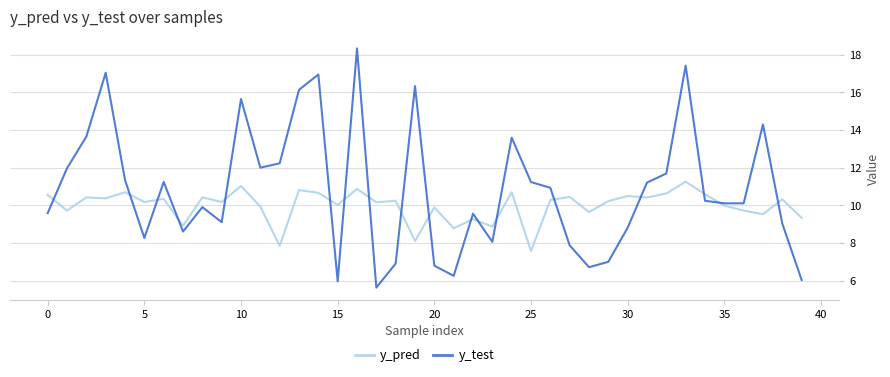

What is the minimum value shown in the chart?

5.6